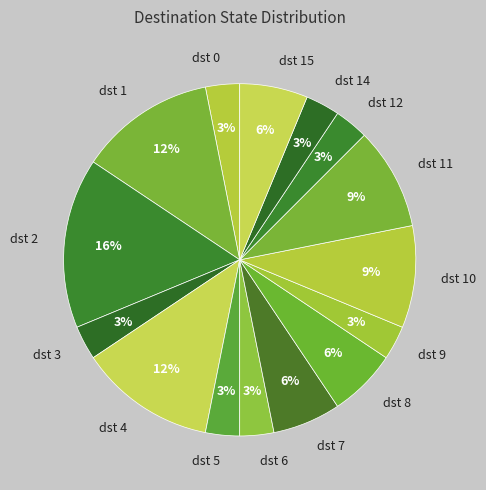

Is the sum of dst 10 and dst 4 greater than half?

No